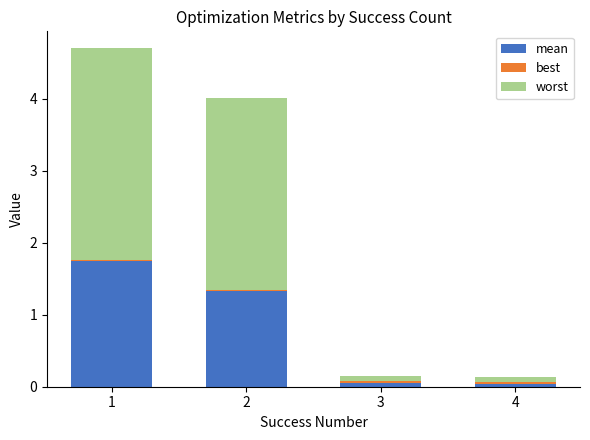

Are the bars horizontal?

No